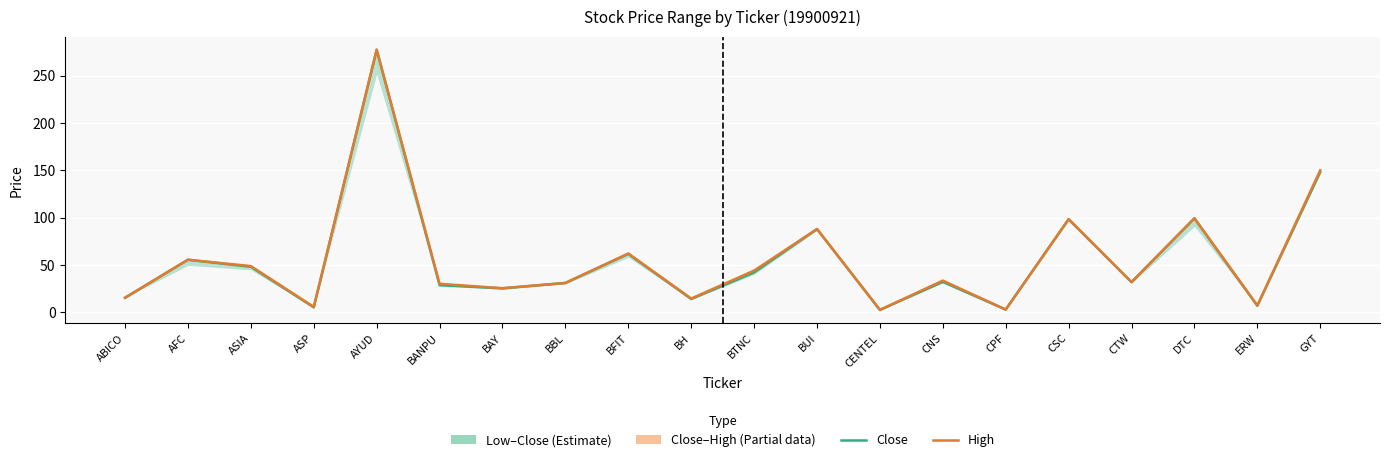

What is the total value across all series at ERW?

13.9